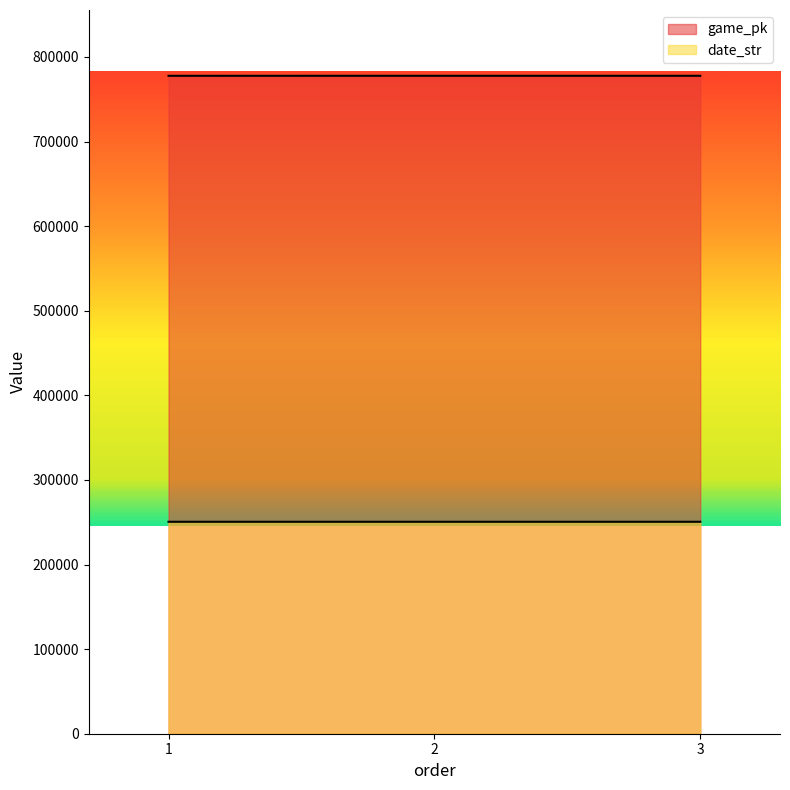

List the labels in order of date_str value, largest first.

1, 2, 3